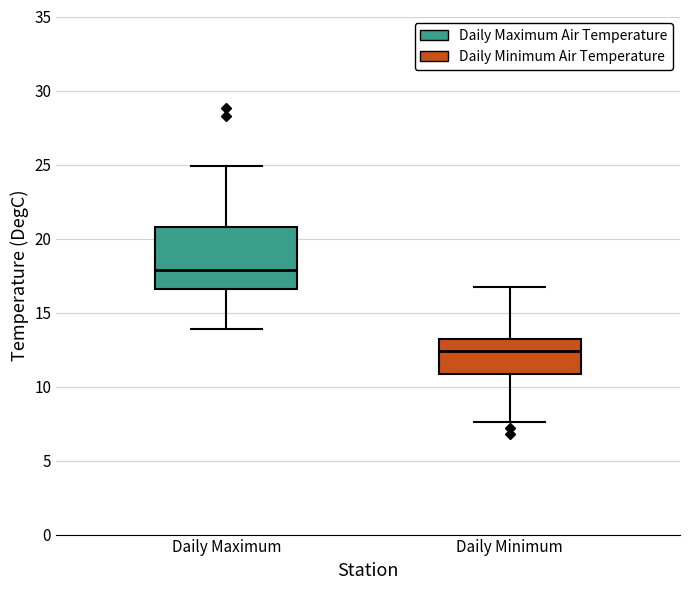

Reading left to right, transcribe this box plot: for each box, give where its median line is, the range the box spans, and where its two whiskers end, as read against the y-axis. The values are not printed on the chart, so give them approximately, as read against the axis.

Daily Maximum: median 18.0, box 16.5 to 21.0, whiskers 14.0 to 25.0
Daily Minimum: median 12.5, box 11.0 to 13.0, whiskers 7.5 to 16.5